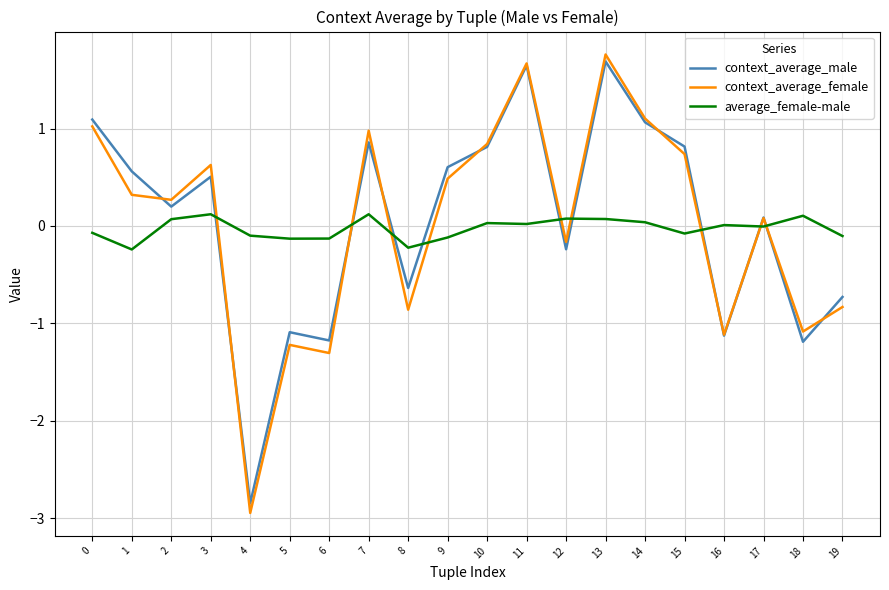

What is the minimum value for average_female-male?

-0.2